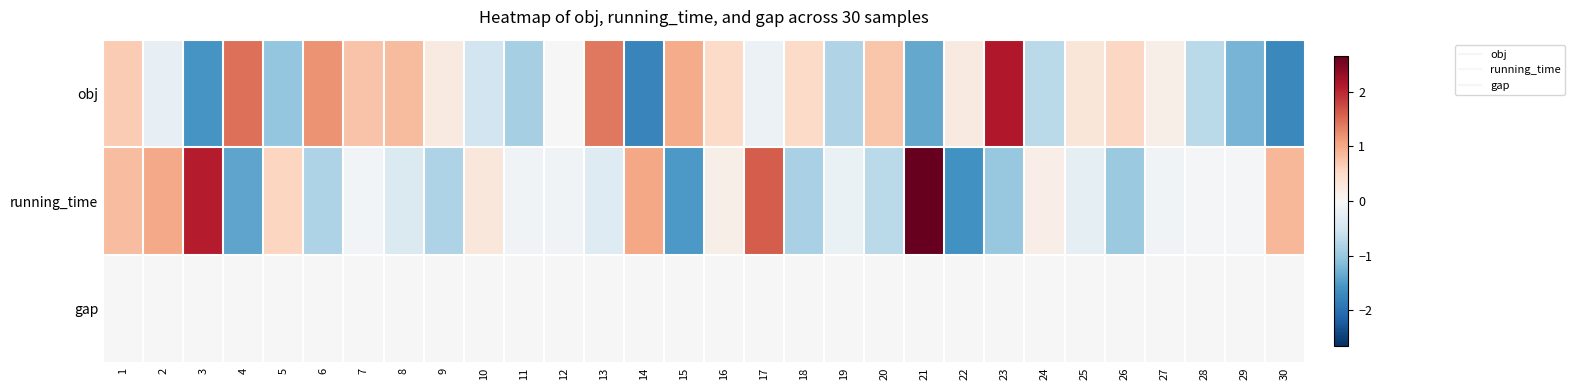

At 23, list the series in order from smallest to largest.

running_time, gap, obj